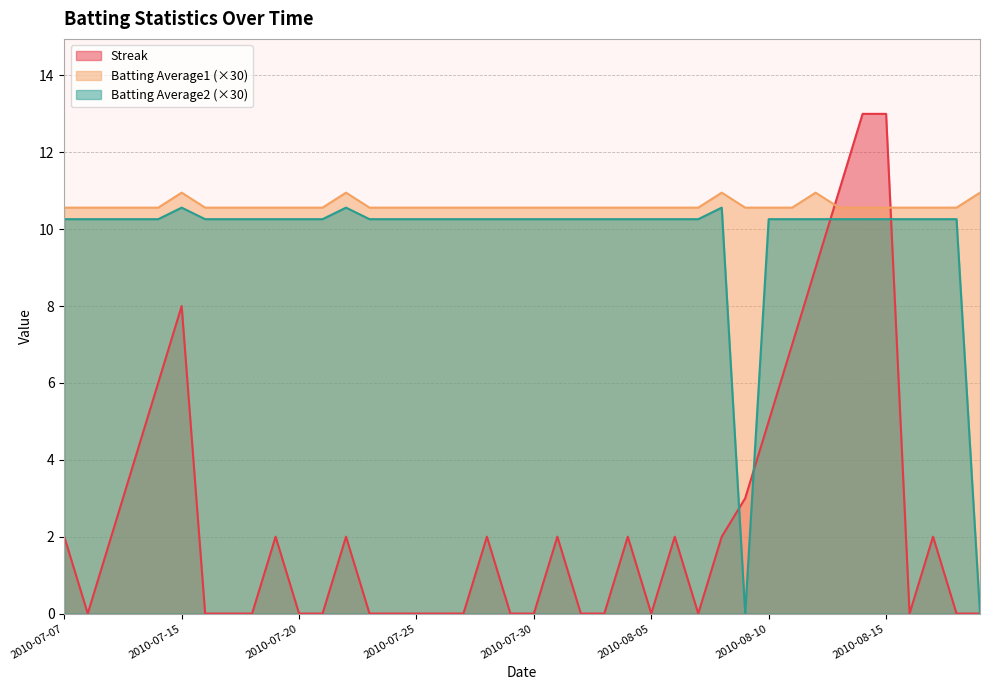

Which series has the widest spread of values?

Streak